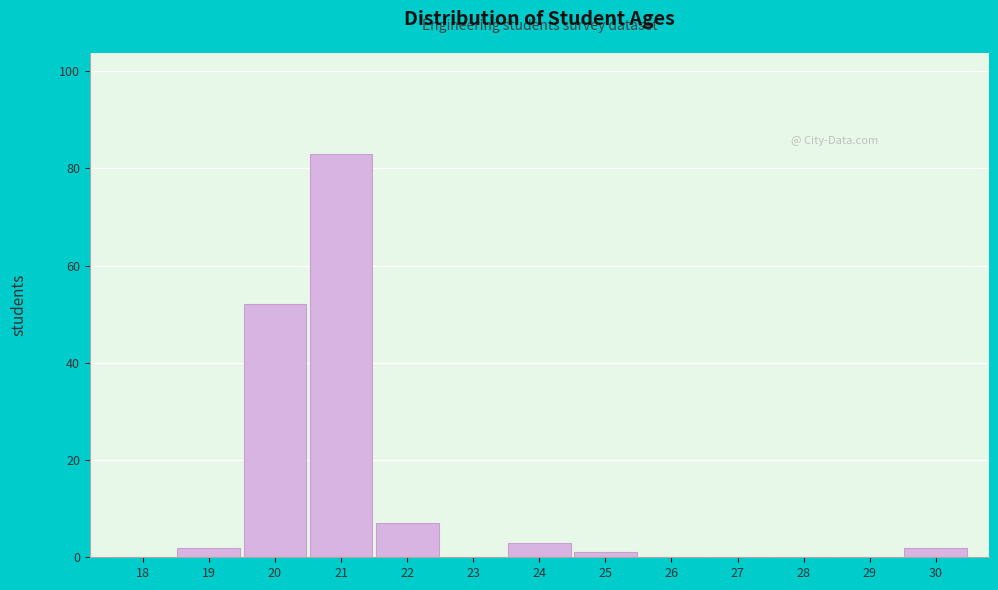

Reading right to left, list all the values displayed in this chart.

30=2	29=0	28=0	27=0	26=0	25=1	24=3	23=0	22=7	21=83	20=52	19=2	18=0